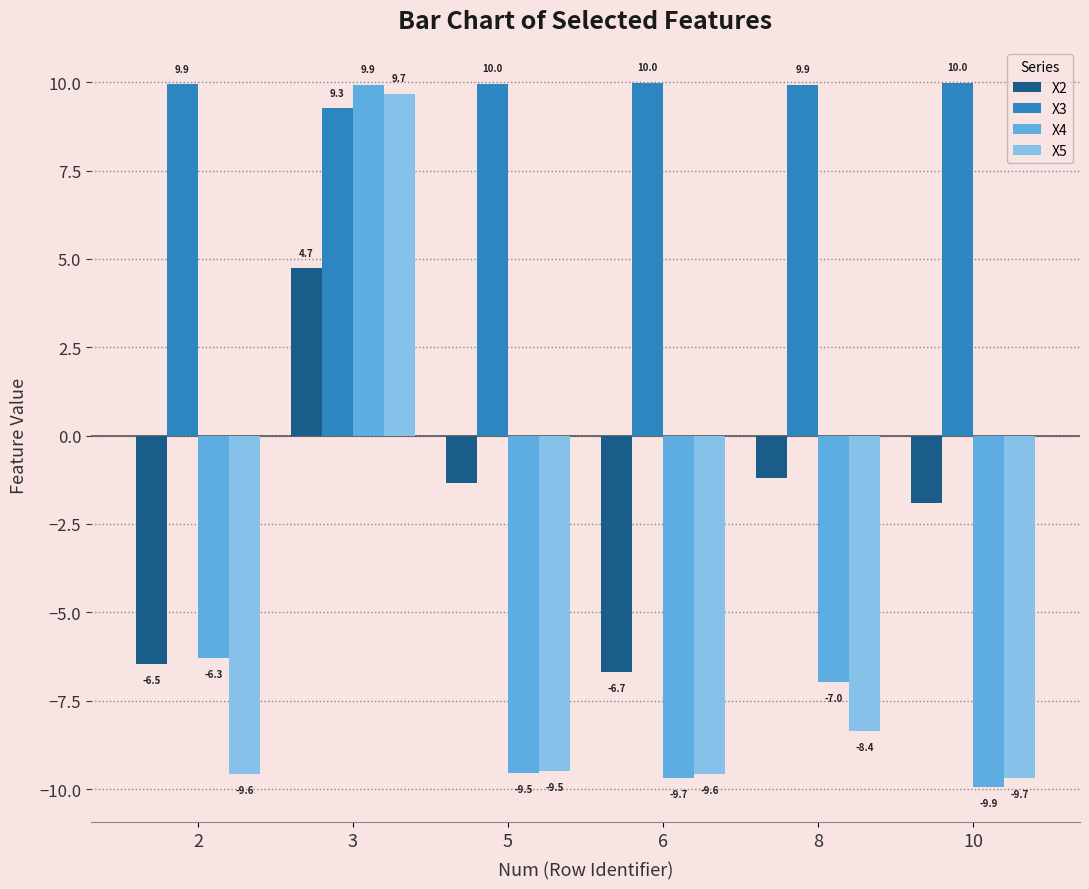

What is the sum of all X3 values?

59.0